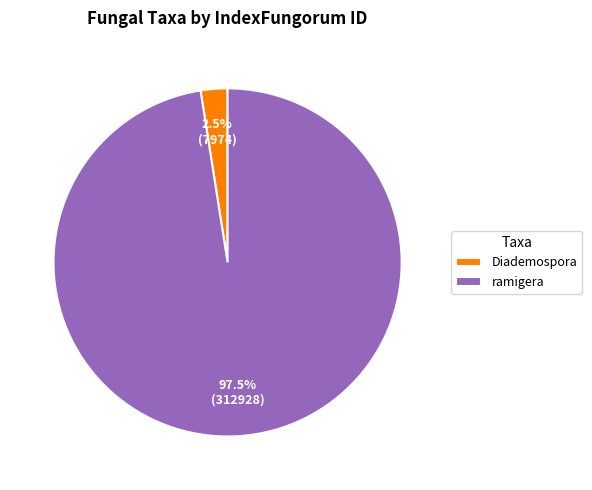

Which slice is the largest?

ramigera